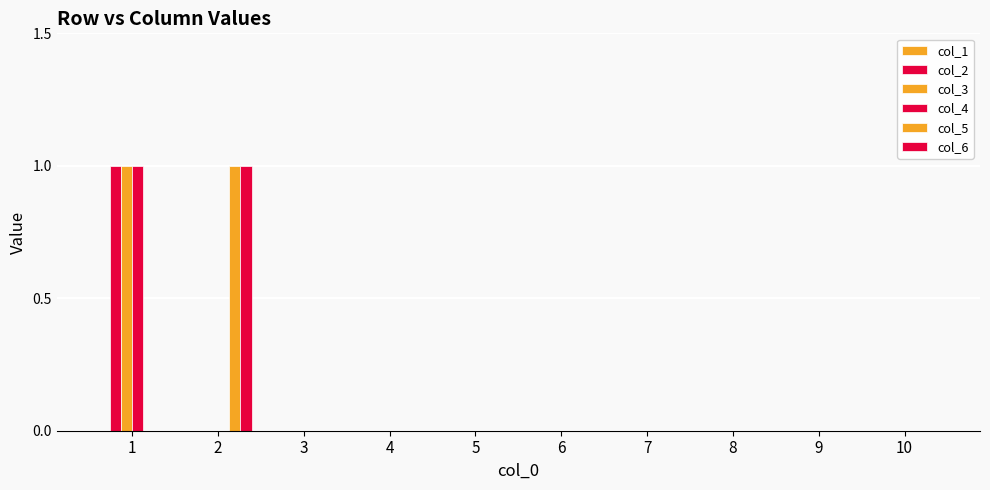

How many groups of bars are there?

10